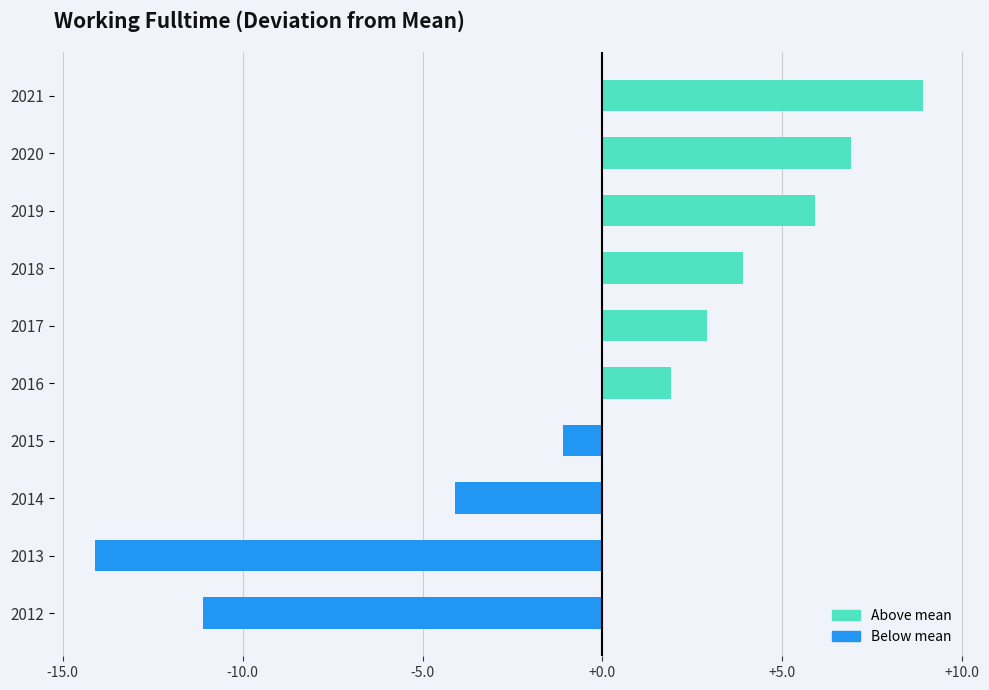

The value at 2017 is 2.9. True or false?

True